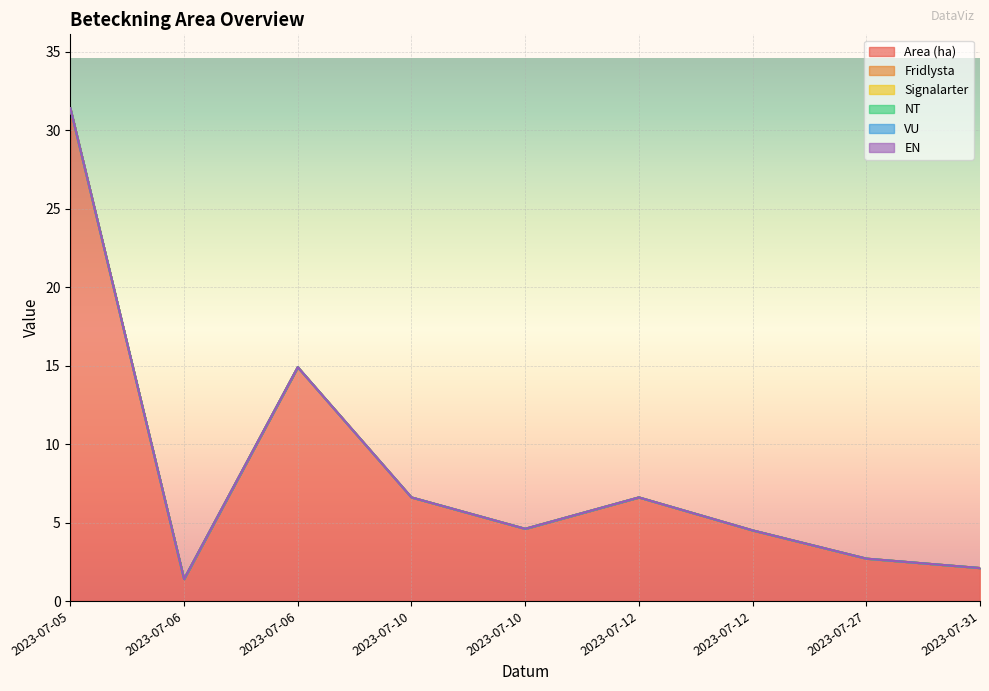

Between 2023-07-12 and 2023-07-05, which is larger?

2023-07-05